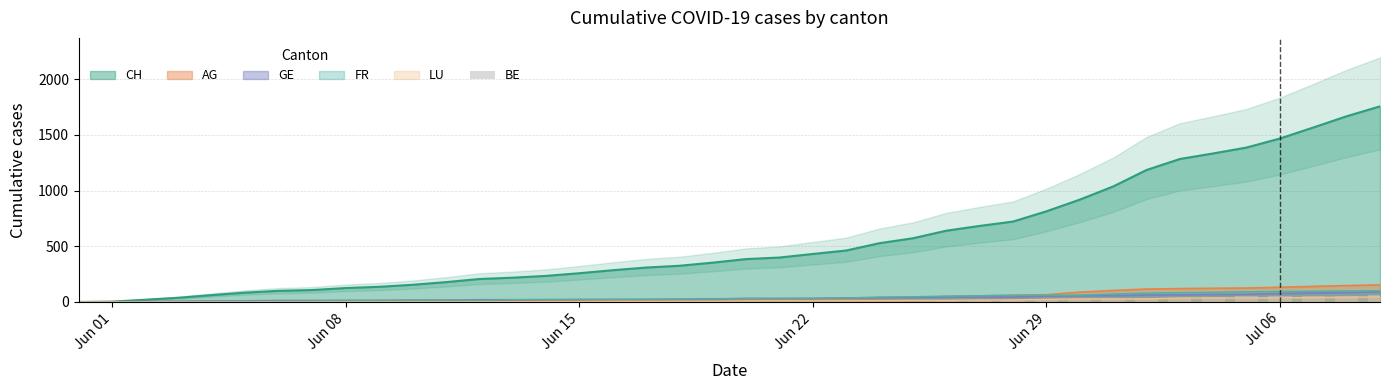

True or false: the data shows 90 at 37.

False